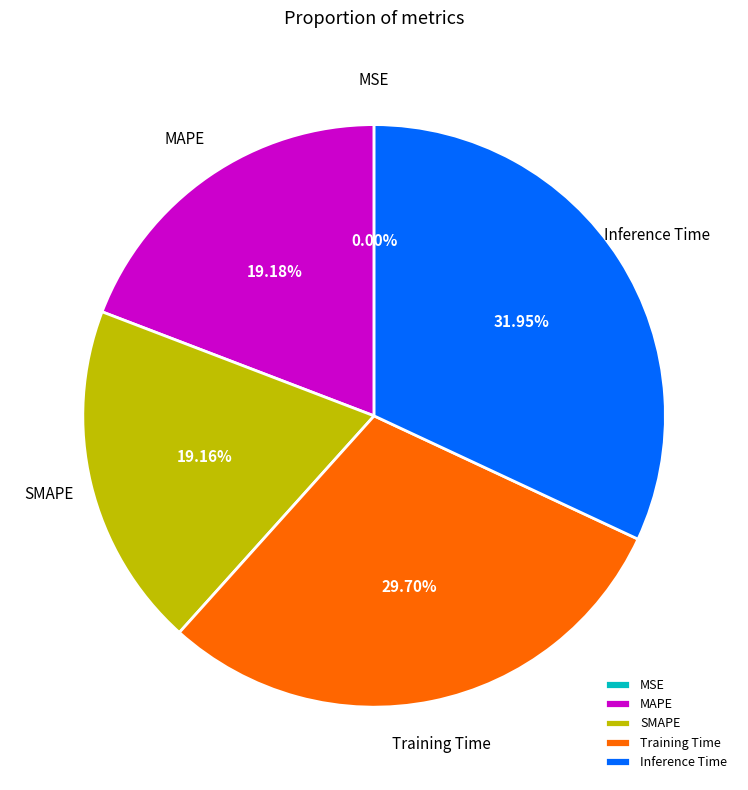

Do MAPE and Inference Time together represent more than half of the pie?

Yes